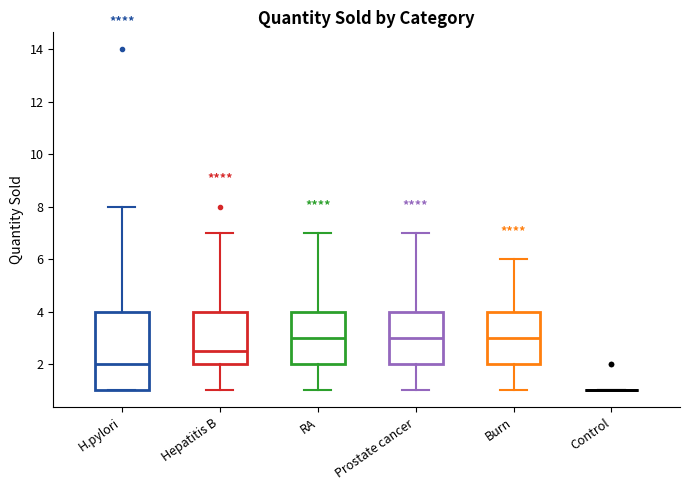

Reading left to right, transcribe this box plot: for each box, give where its median line is, the range the box spans, and where its two whiskers end, as read against the y-axis. The values are not printed on the chart, so give them approximately, as read against the axis.

H.pylori: median 2.0, box 1.0 to 4.0, whiskers 1.0 to 8.0
Hepatitis B: median 2.6, box 2.0 to 4.0, whiskers 1.0 to 7.0
RA: median 3.0, box 2.0 to 4.0, whiskers 1.0 to 7.0
Prostate cancer: median 3.0, box 2.0 to 4.0, whiskers 1.0 to 7.0
Burn: median 3.0, box 2.0 to 4.0, whiskers 1.0 to 6.0
Control: box collapsed to a line at 1.0, whiskers 1.0 to 1.0